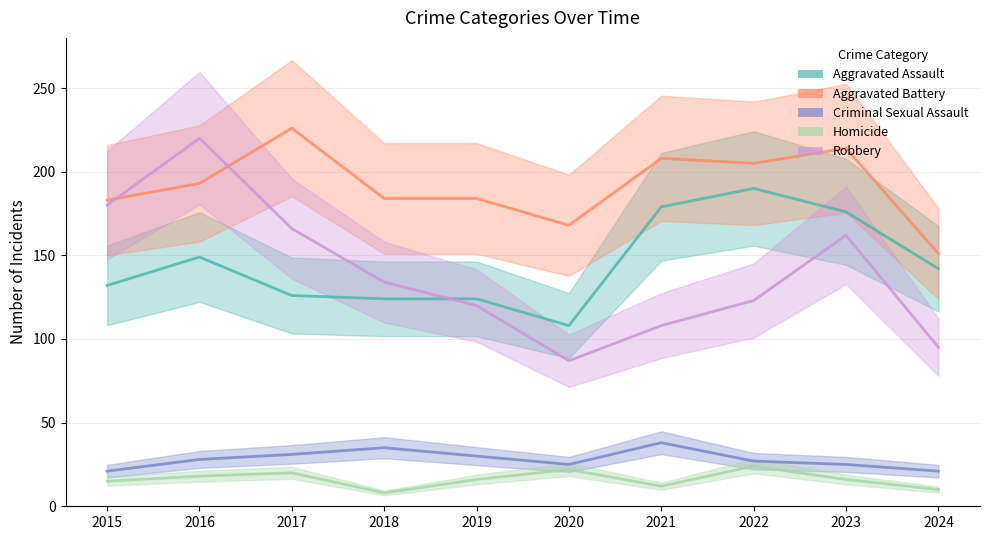

Is it true that Robbery equals 162 at 2023?

True